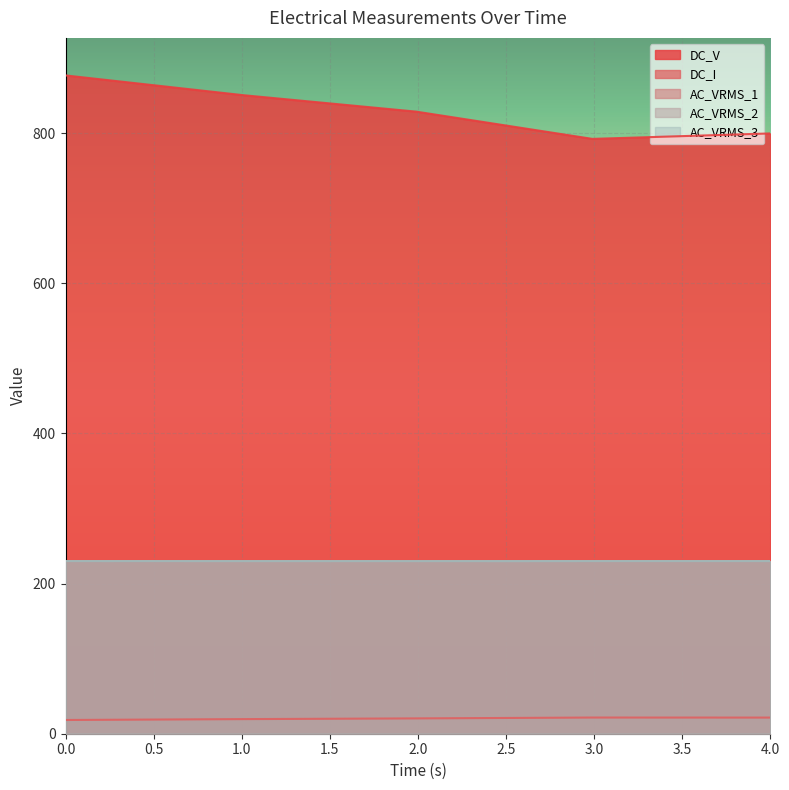

What is the total value across all series at 4.0?

1511.3